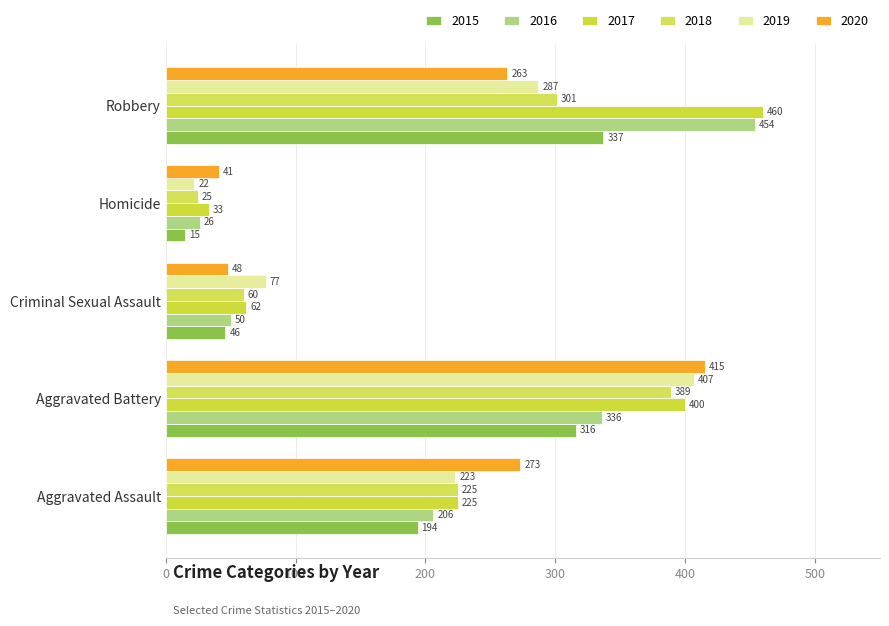

What are all the series names shown in the legend?

2015, 2016, 2017, 2018, 2019, 2020